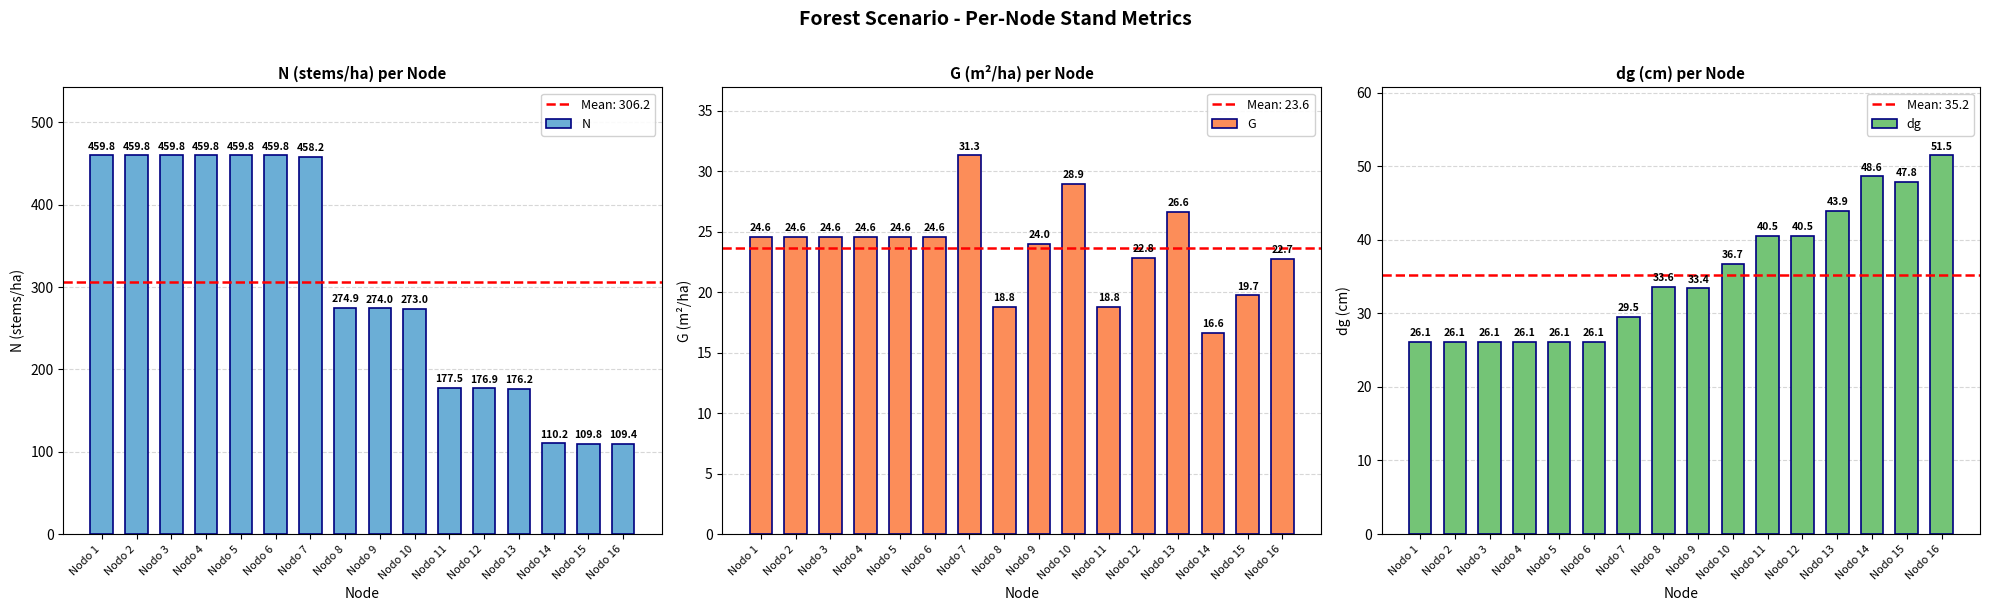

What is the difference between the N values at Nodo 11 and Nodo 3?

282.3